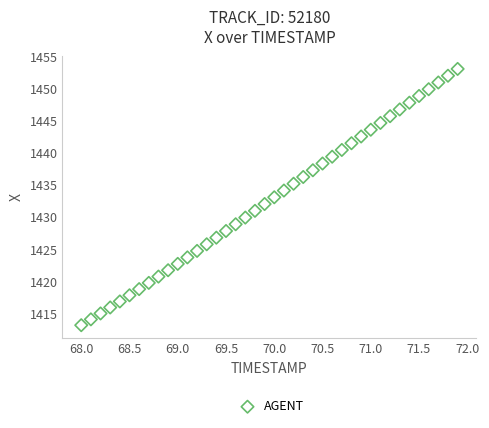

What is the range of X values (max minus min)?

3.9